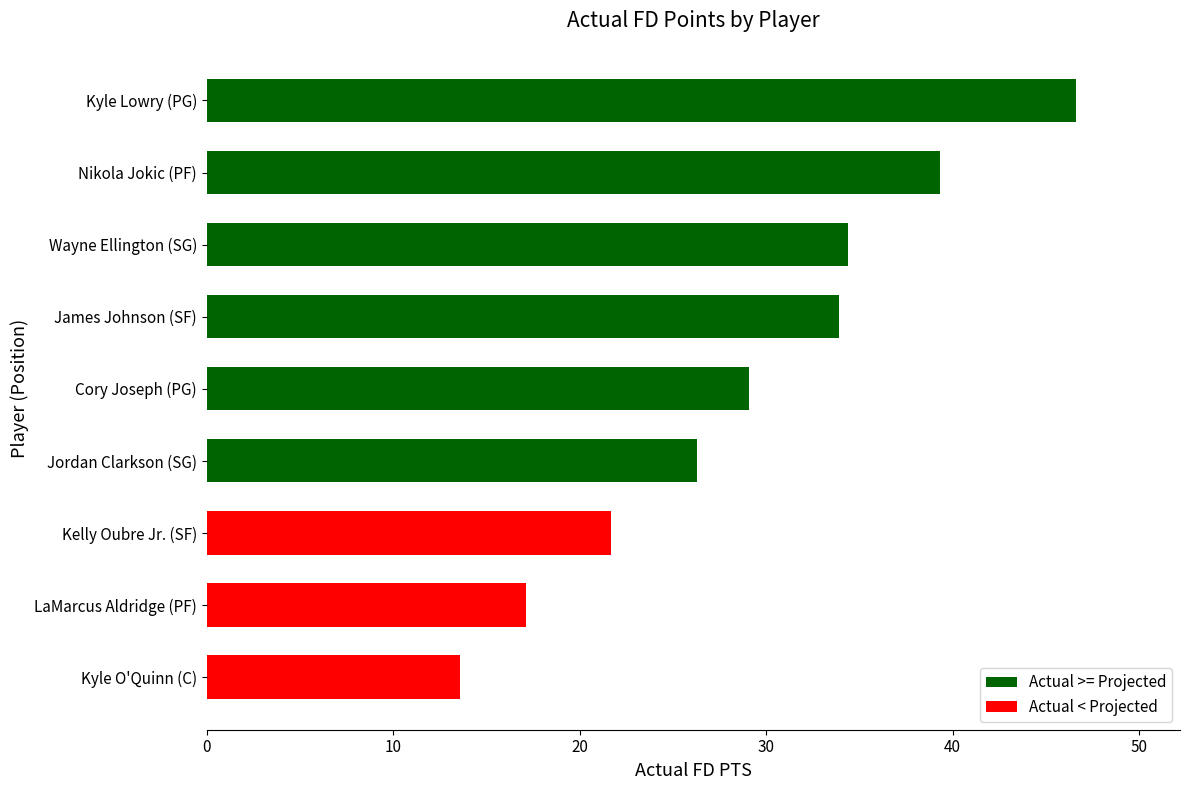

Approximately how many times larger is the value at LaMarcus Aldridge (PF) compared to Cory Joseph (PG)?

0.6